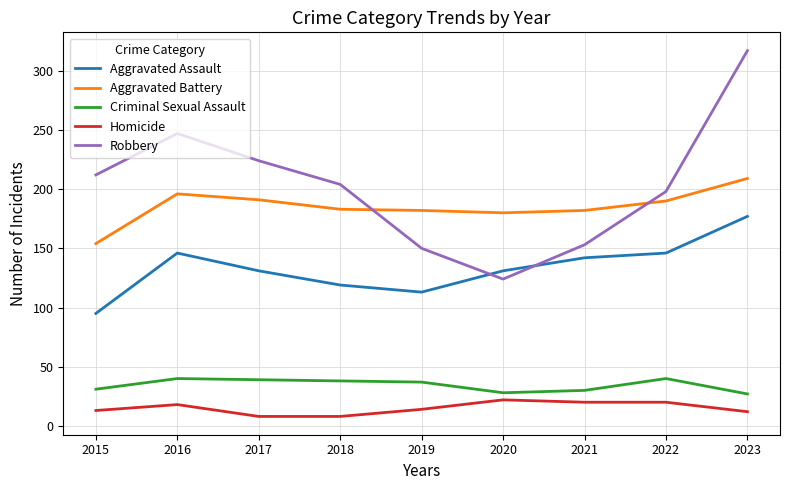

True or false: Homicide and Robbery cross at least once.

False